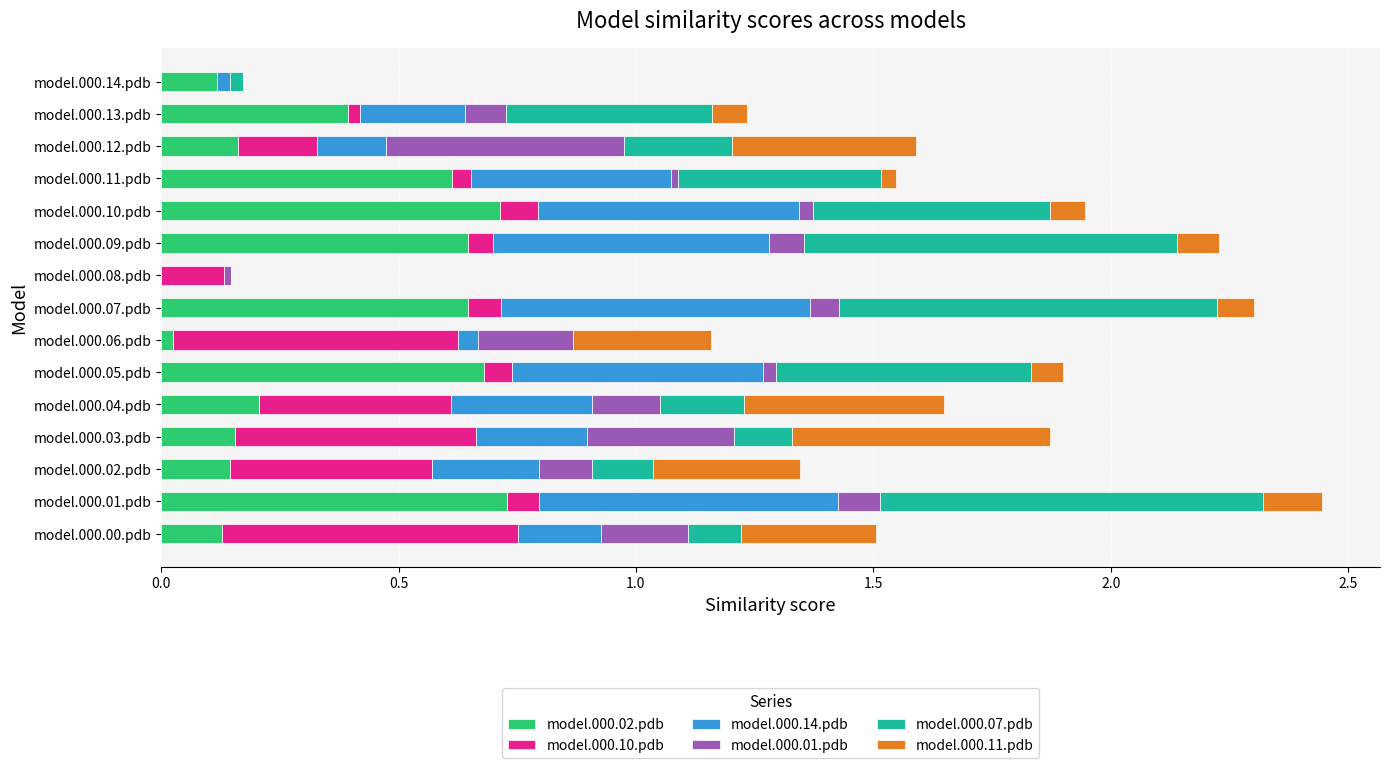

What is the total value across all series at model.000.12.pdb?

1.6